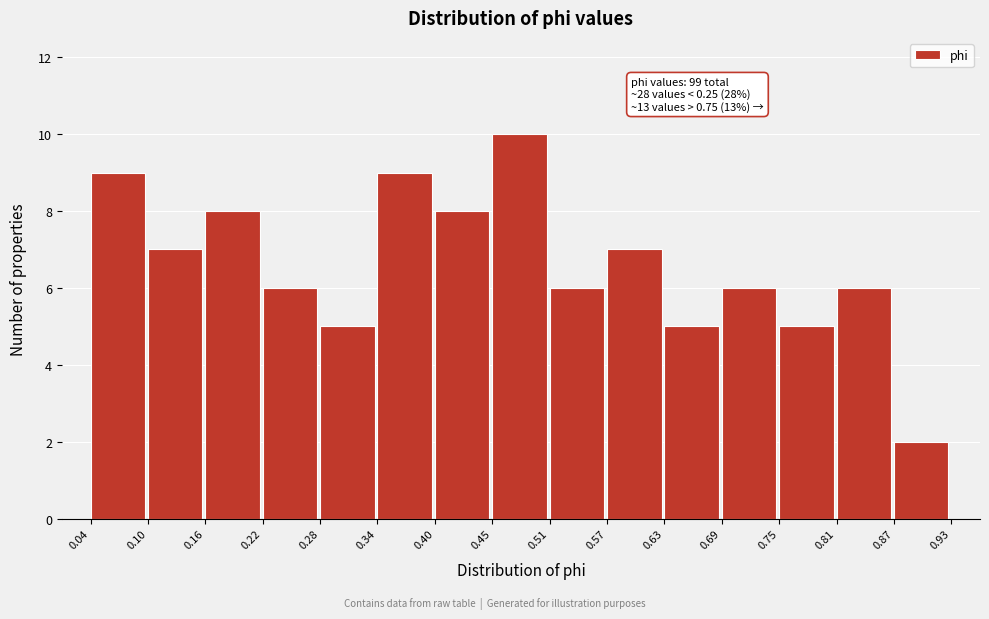

Which range on the x-axis has the tallest bar?

0.45 to 0.51